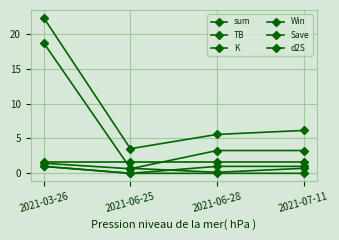

Count the number of data series in this chart.

6